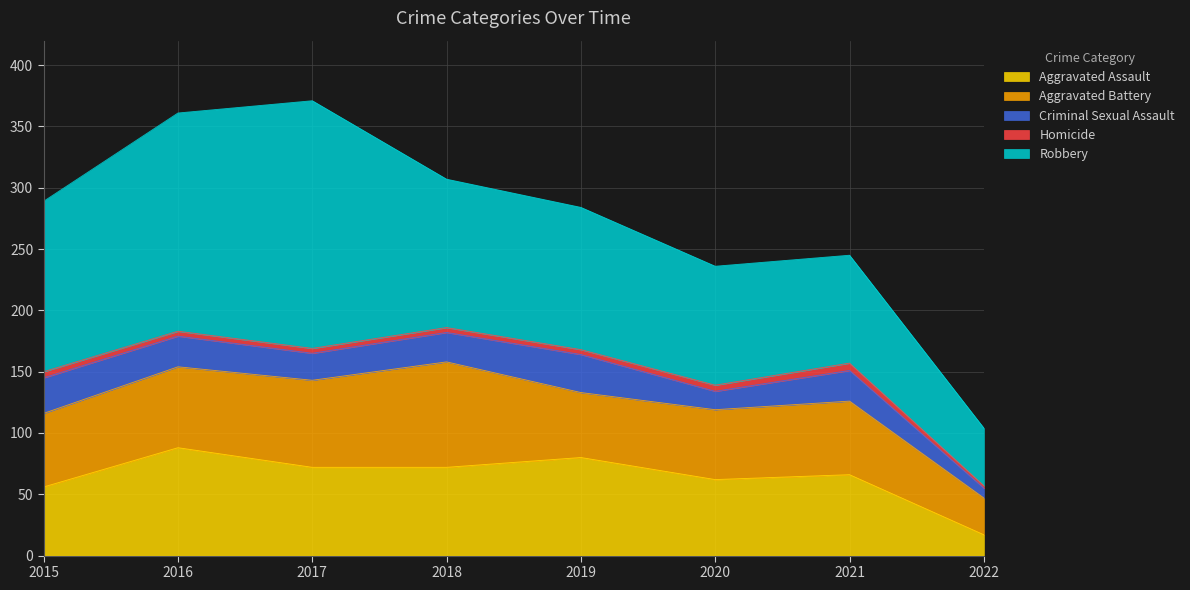

Count the number of categories in the chart.

8